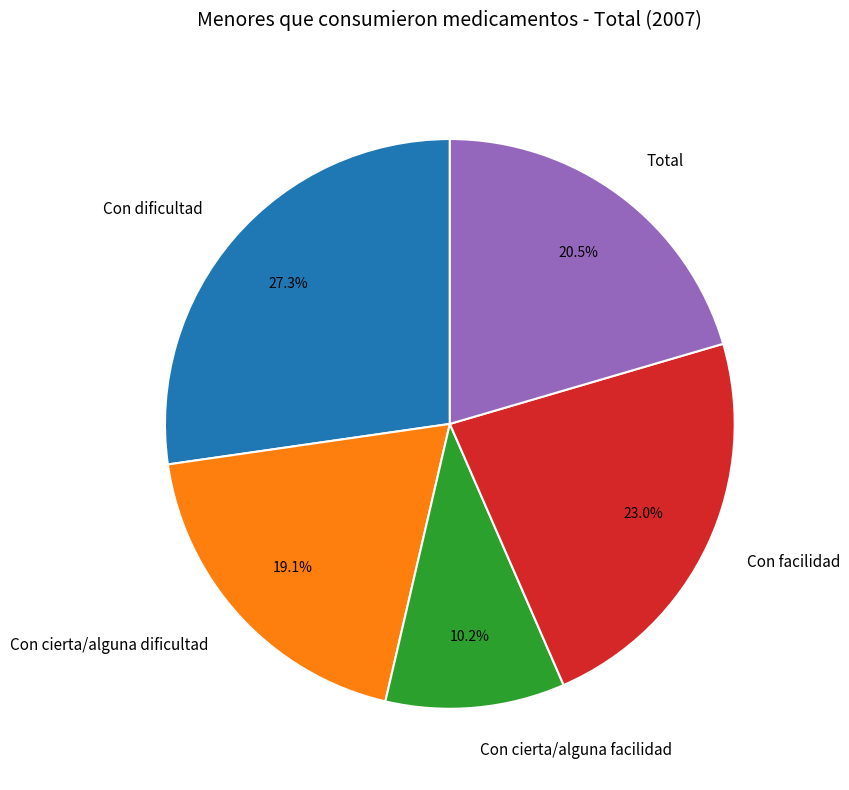

To the nearest percent, what is the difference between the largest and smallest slice percentages?

17%